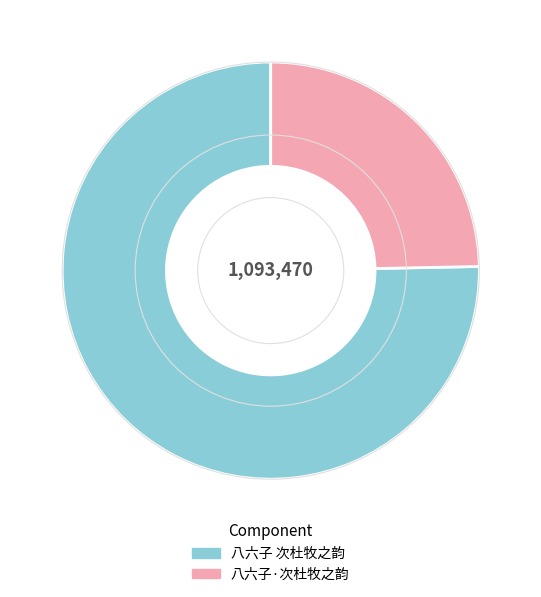

Which category has the smallest portion of the pie?

八六子·次杜牧之韵